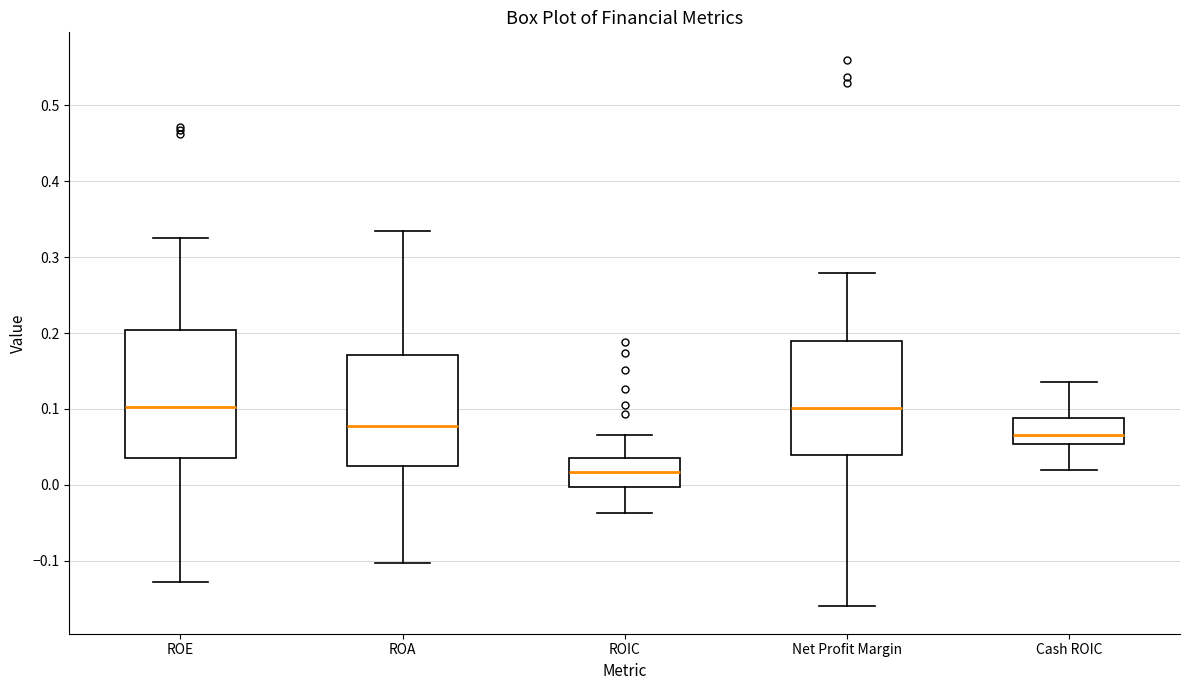

Comparing the boxes themselves (not the whiskers), which one is the tallest?

ROE